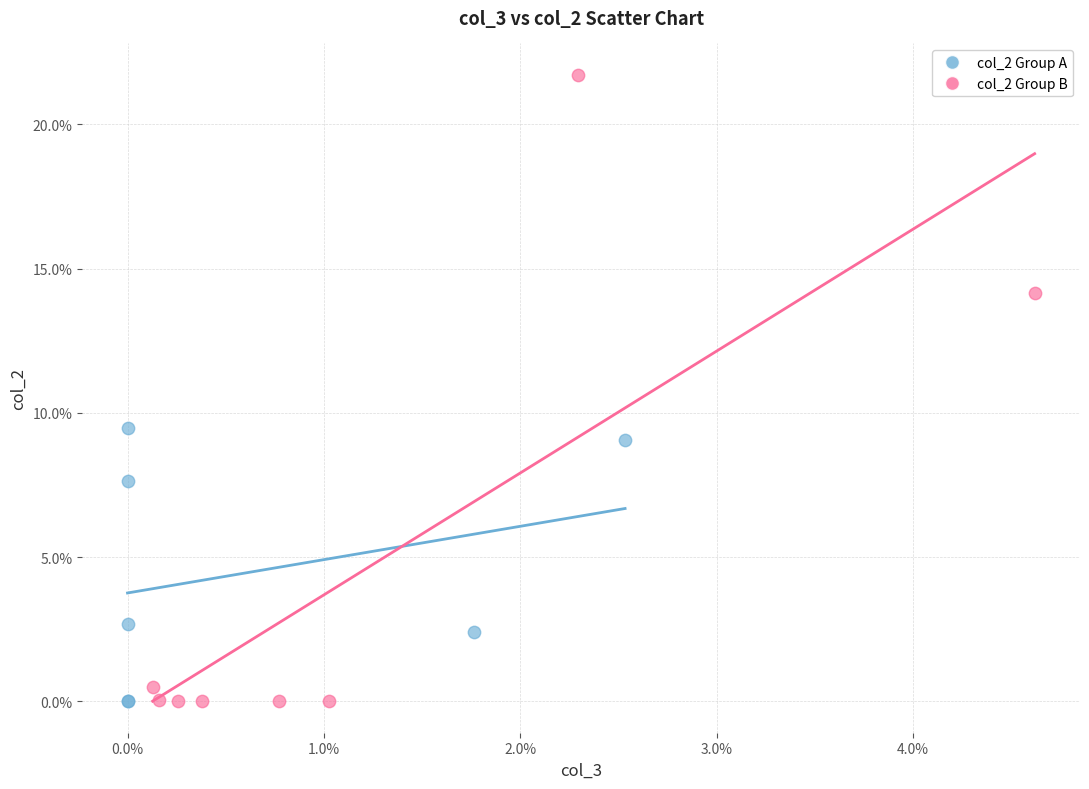

What are all the series names shown in the legend?

col_2 Group A, col_2 Group B